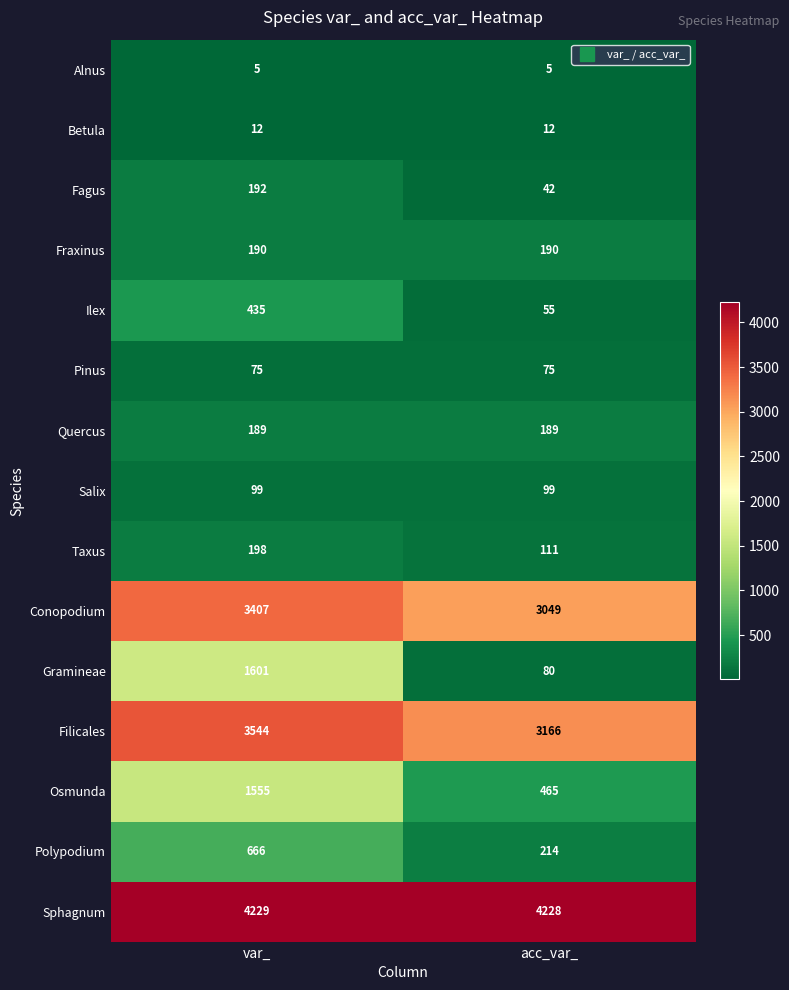

Is the value of Ilex at var_ greater than the value of Polypodium at acc_var_?

Yes